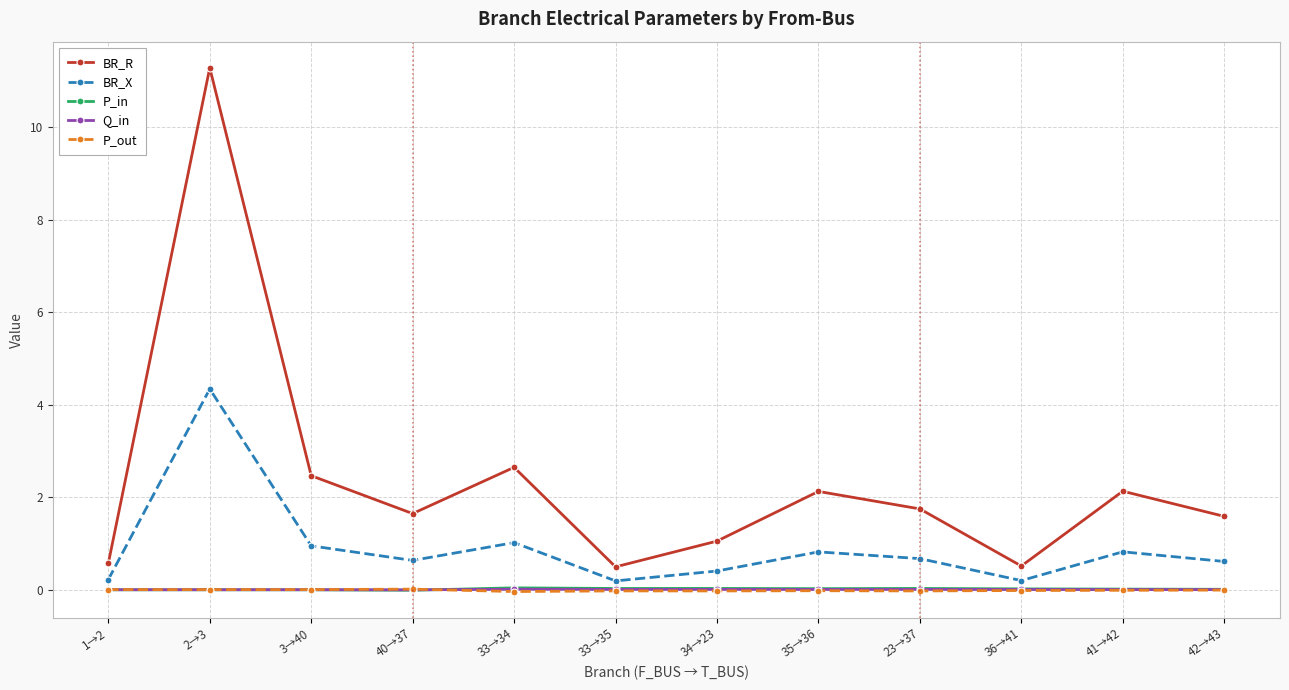

True or false: BR_X and Q_in intersect in this chart.

False